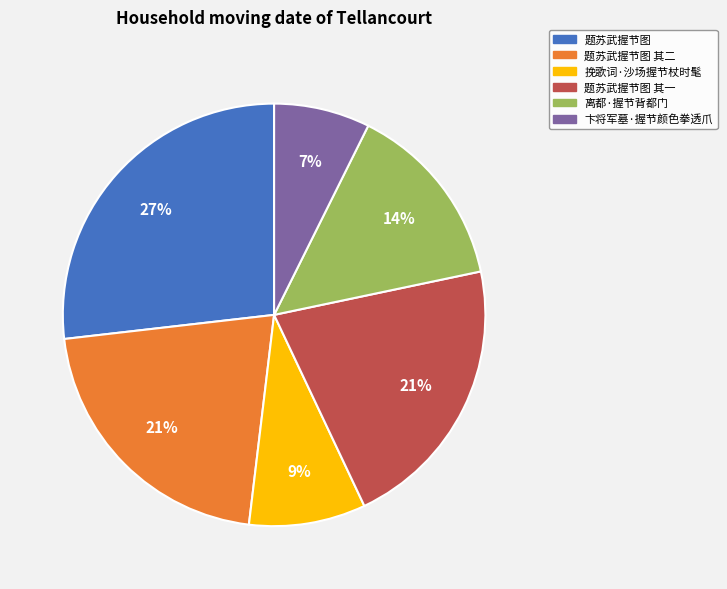

To the nearest percent, what is the average slice percentage?

17%